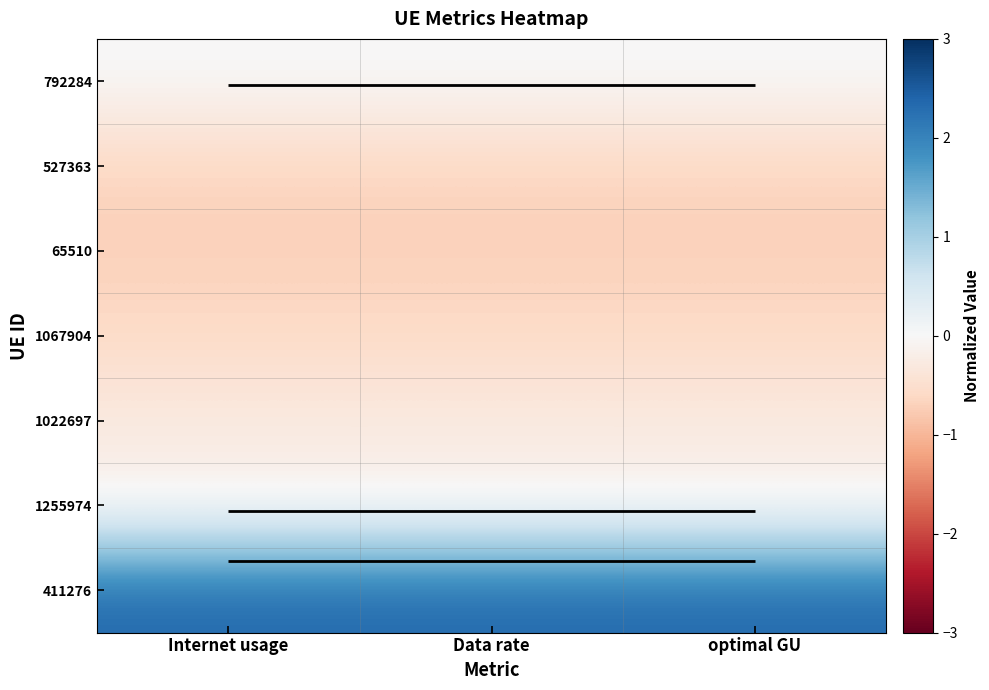

Which has a higher value, Internet usage or optimal GU?

Internet usage